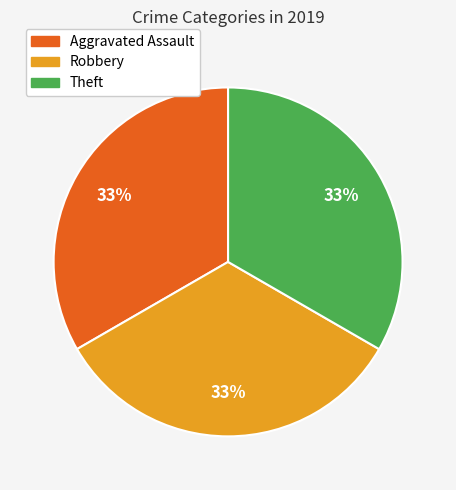

Does any single category account for the majority?

No